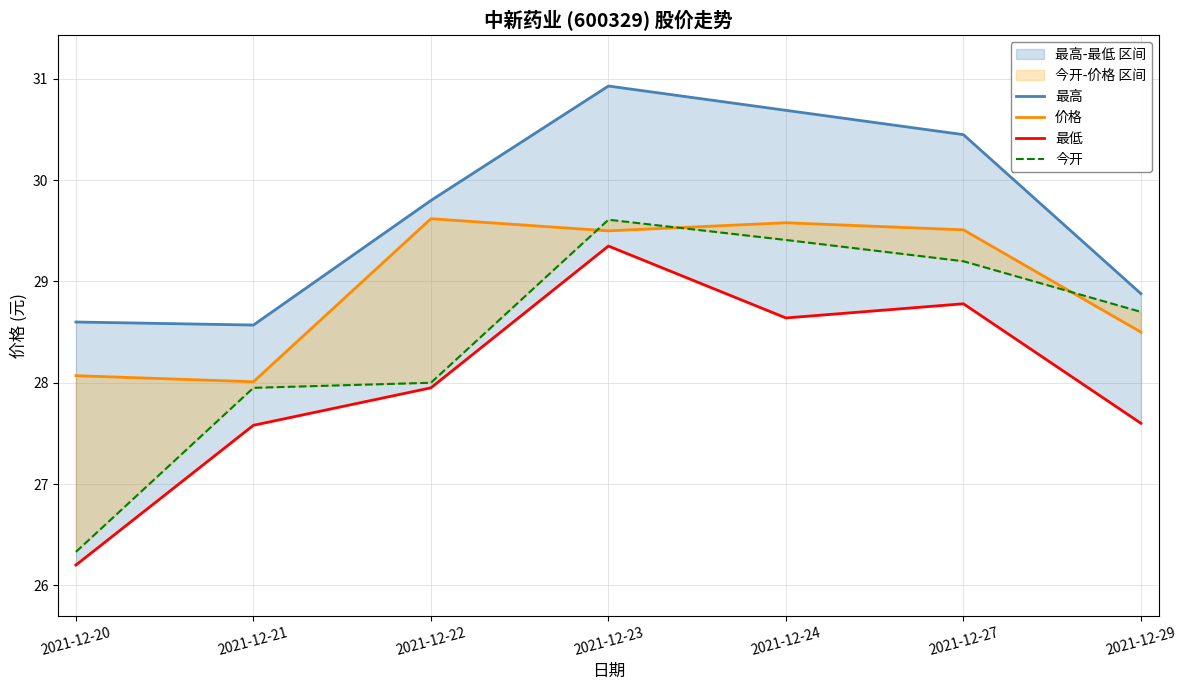

Does the chart display data point markers on the line(s)?

No